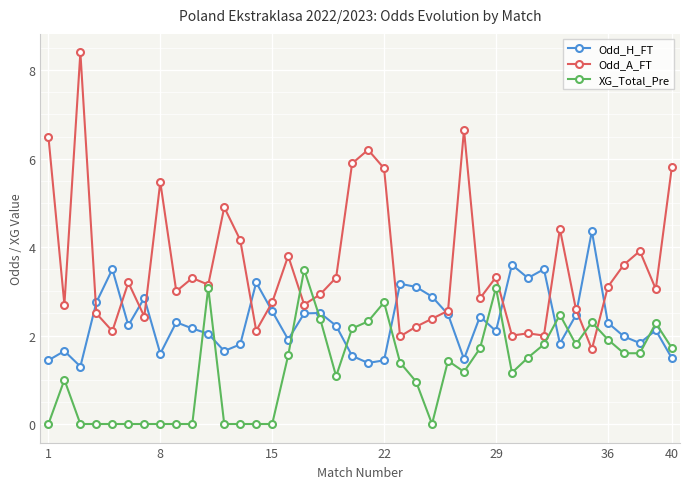

True or false: Odd_A_FT has more than 1 interior local peaks.

True